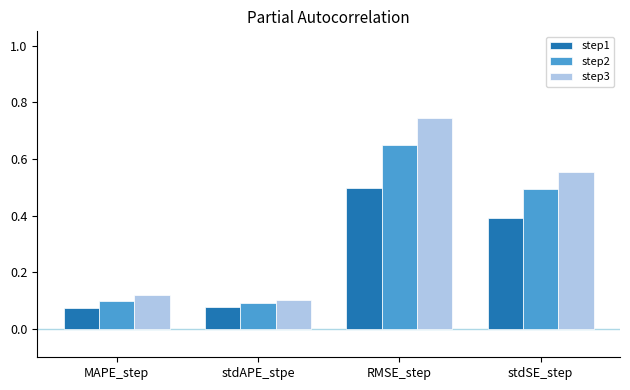

The step1 series shows 0.2 at RMSE_step. True or false?

False